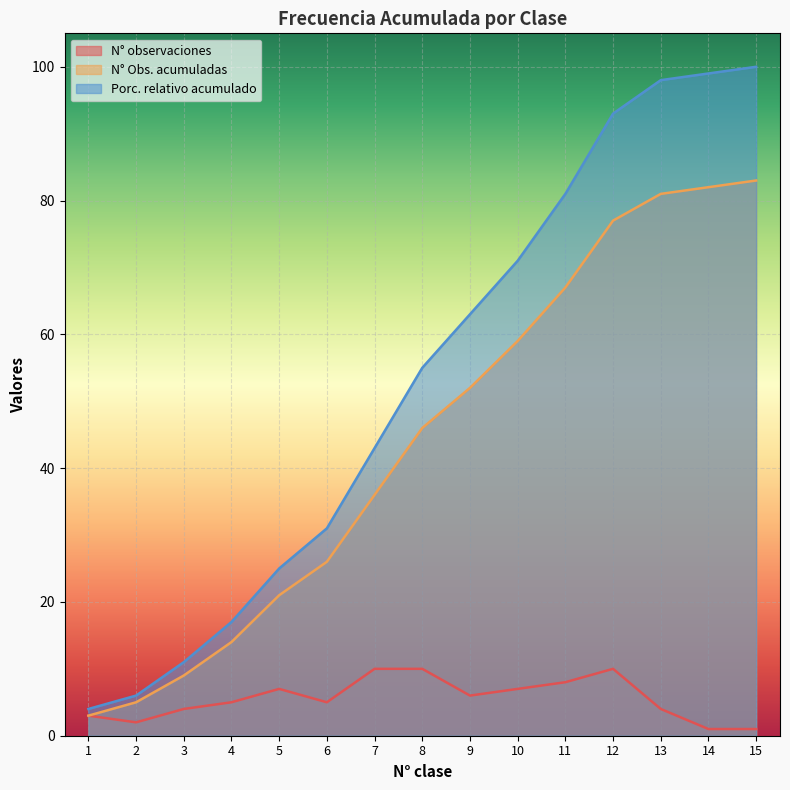

At which category is the sum across all series the highest?

15